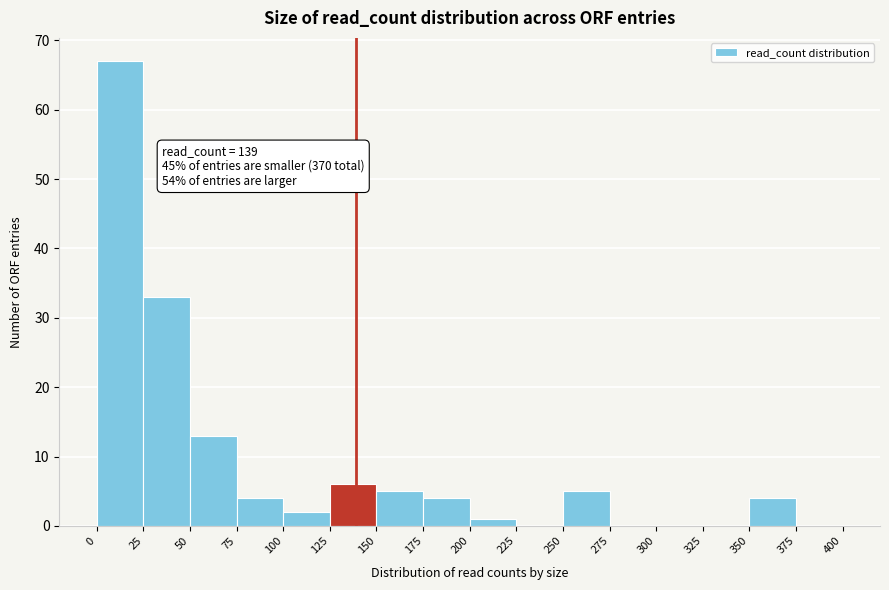

Over which range of the x-axis is the bar tallest?

0 to 25